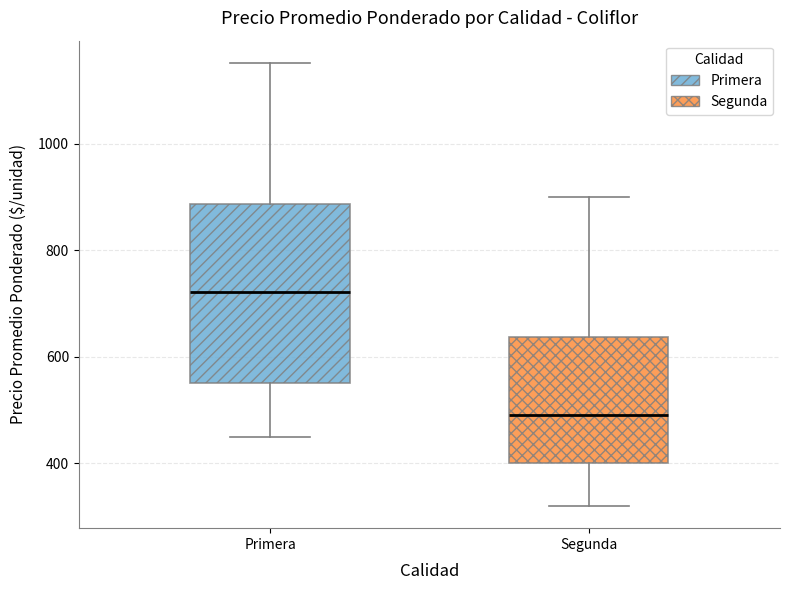

Reading left to right, transcribe this box plot: for each box, give where its median line is, the range the box spans, and where its two whiskers end, as read against the y-axis. The values are not printed on the chart, so give them approximately, as read against the axis.

Primera: median 720, box 560 to 880, whiskers 460 to 1160
Segunda: median 500, box 400 to 640, whiskers 320 to 900